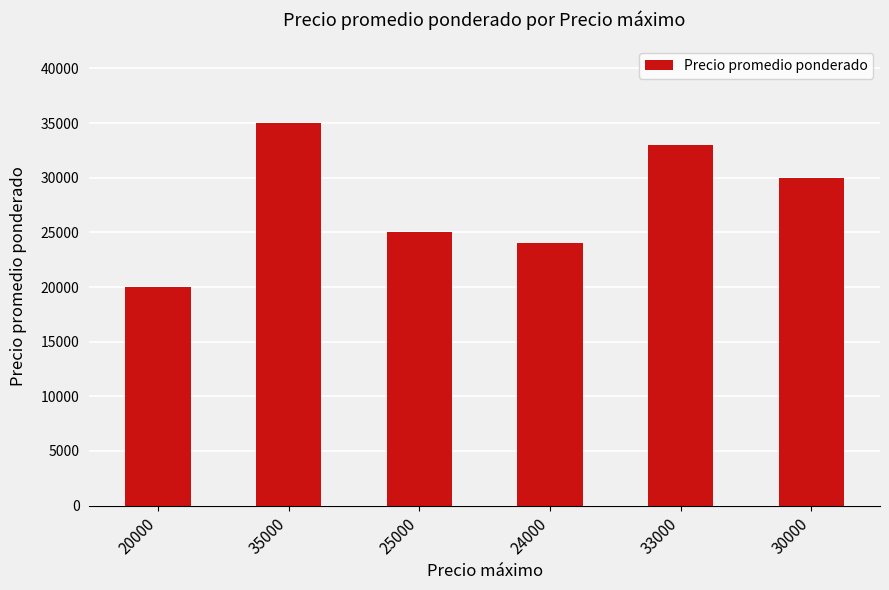

Where is the data nearest to the value 27500?

25000